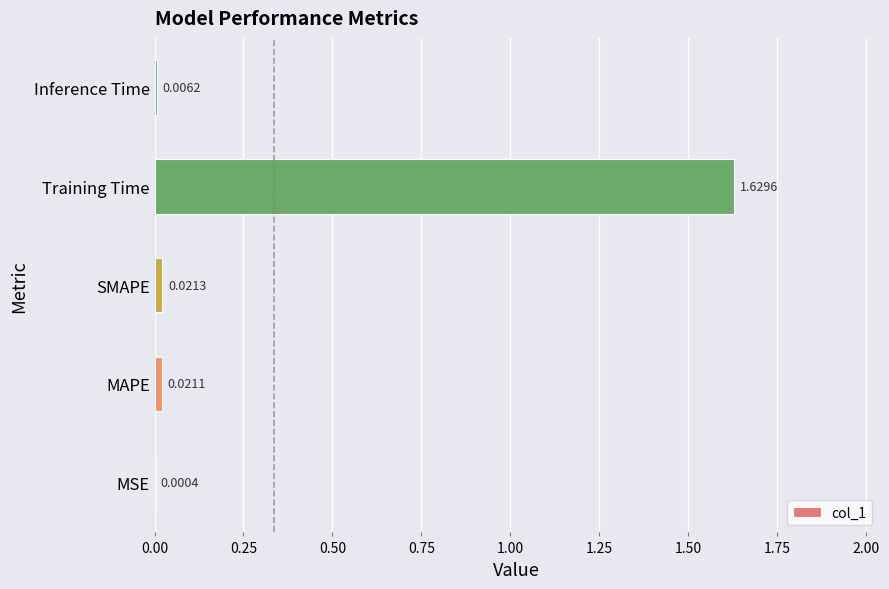

Which label corresponds to the largest value in the chart?

Training Time